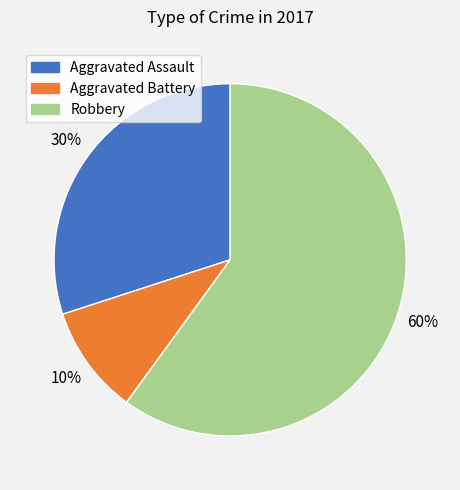

Do Robbery and Aggravated Battery together represent more than half of the pie?

Yes